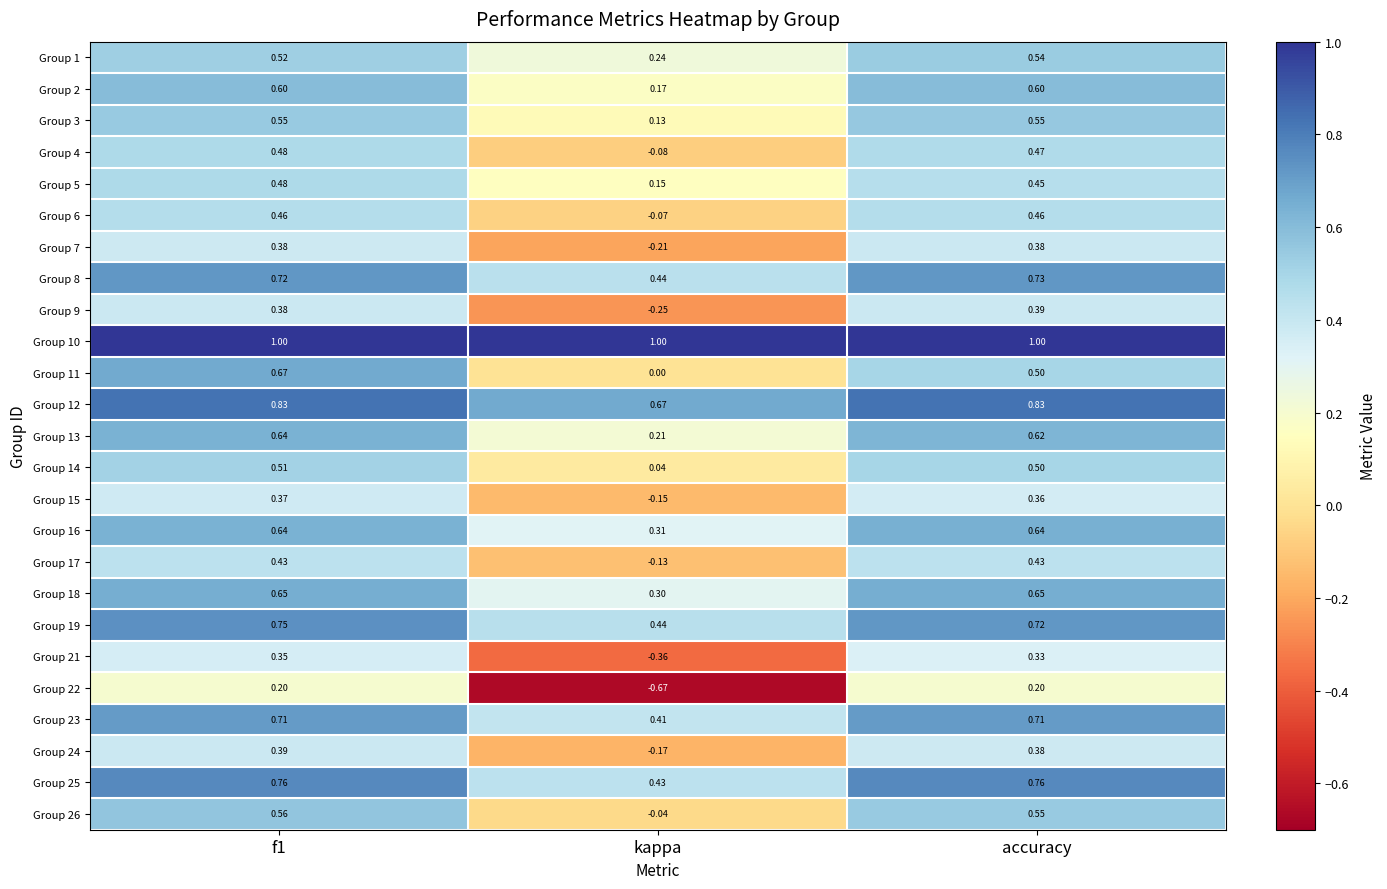

At how many categories does at least one series exceed 0?

3